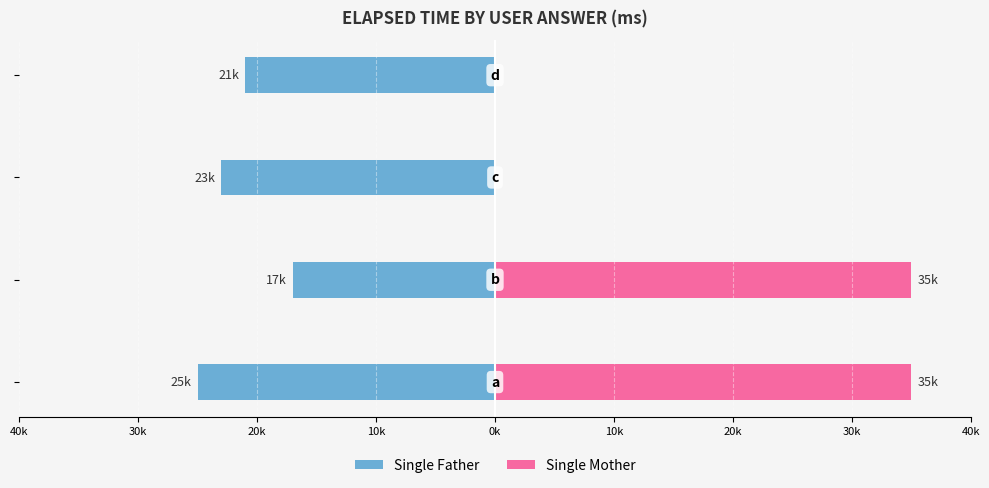

At how many categories does at least one series exceed -17654?

4